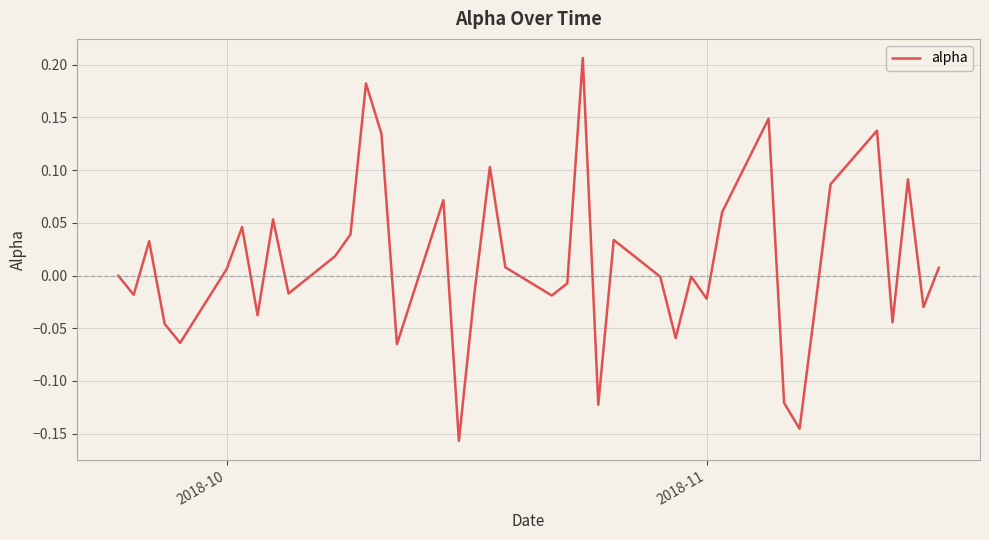

What is the difference between the maximum and second lowest values?

0.4